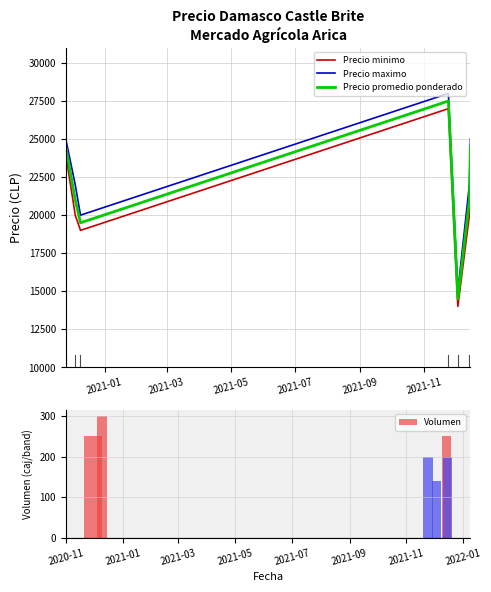

What is the highest value of the Precio minimo series?

27000